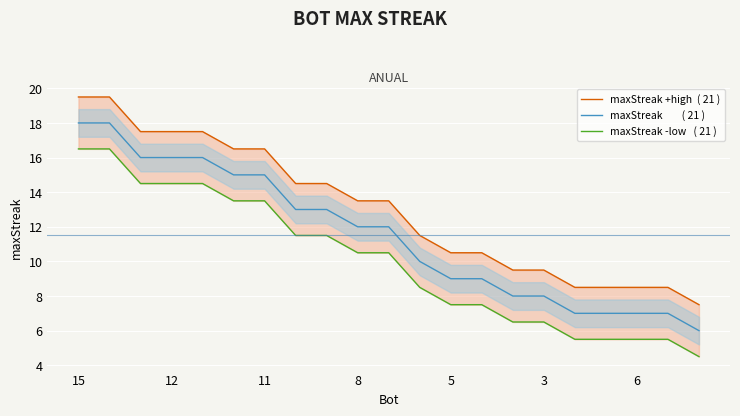

True or false: maxStreak +high  ( 21 ) and maxStreak        ( 21 ) intersect in this chart.

False